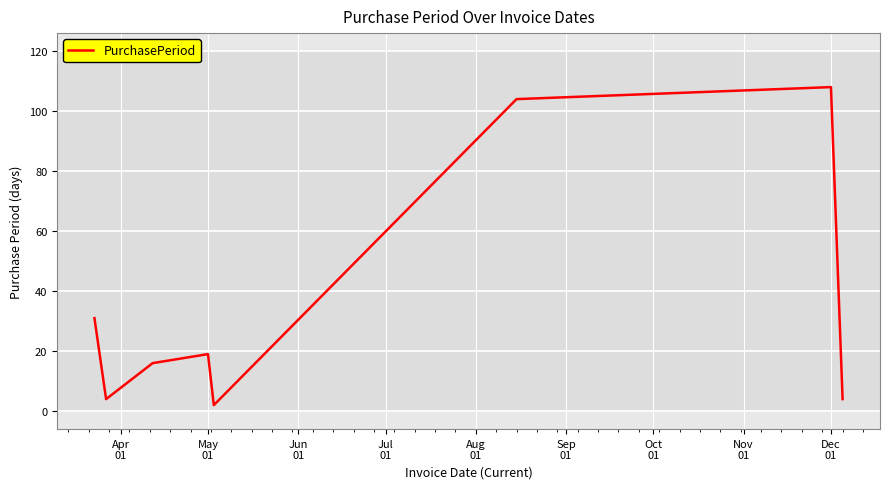

Does the chart display data point markers on the line(s)?

No